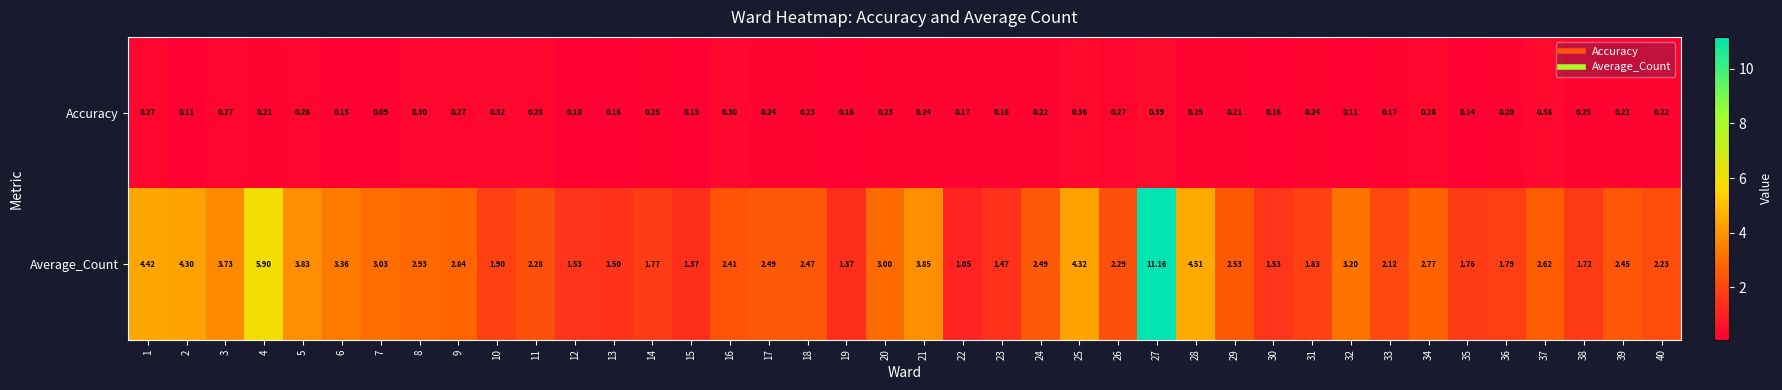

Rank the series at 40 from lowest to highest value.

Accuracy, Average_Count